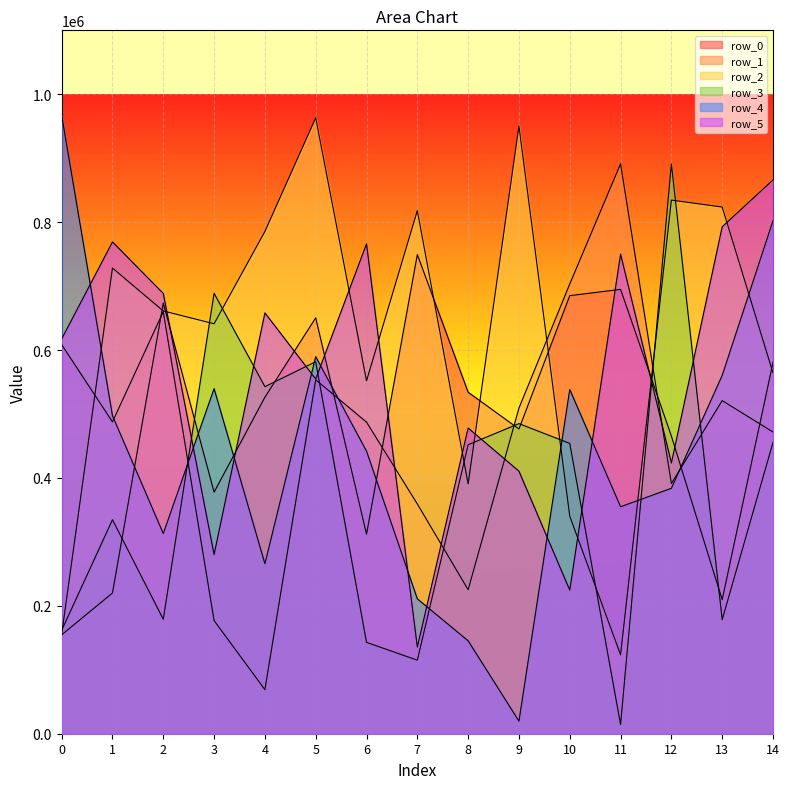

The row_0 series shows 220012 at 1. True or false?

True